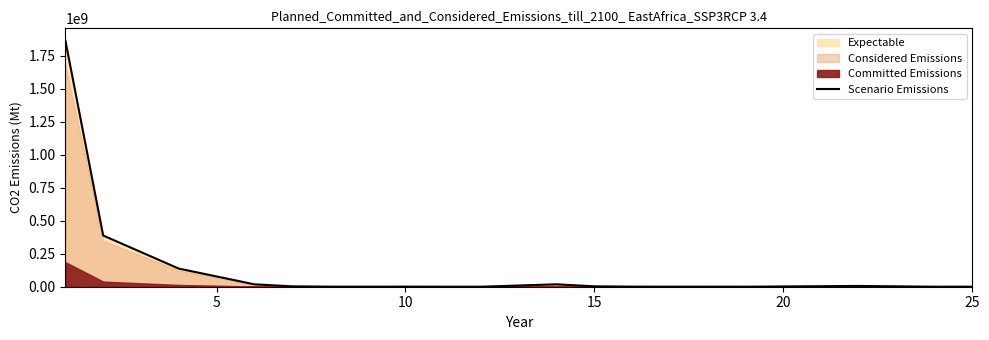

Count the number of values greater than 726589.

10